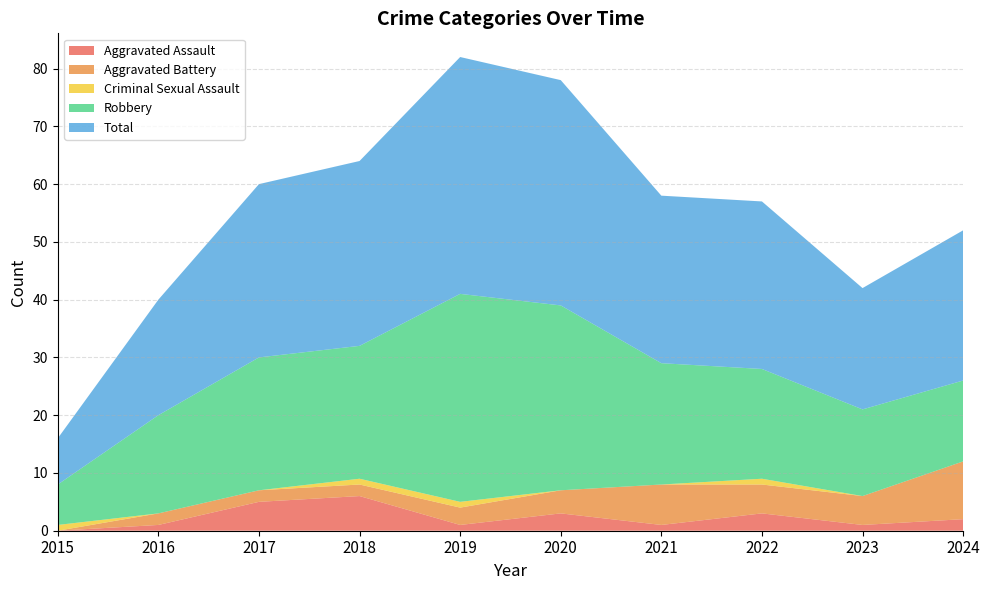

Reading left to right, what are all the values shown in this chart?

Aggravated Assault: 0	1	5	6	1	3	1	3	1	2
Aggravated Battery: 0	2	2	2	3	4	7	5	5	10
Criminal Sexual Assault: 1	0	0	1	1	0	0	1	0	0
Robbery: 7	17	23	23	36	32	21	19	15	14
Total: 8	20	30	32	41	39	29	29	21	26